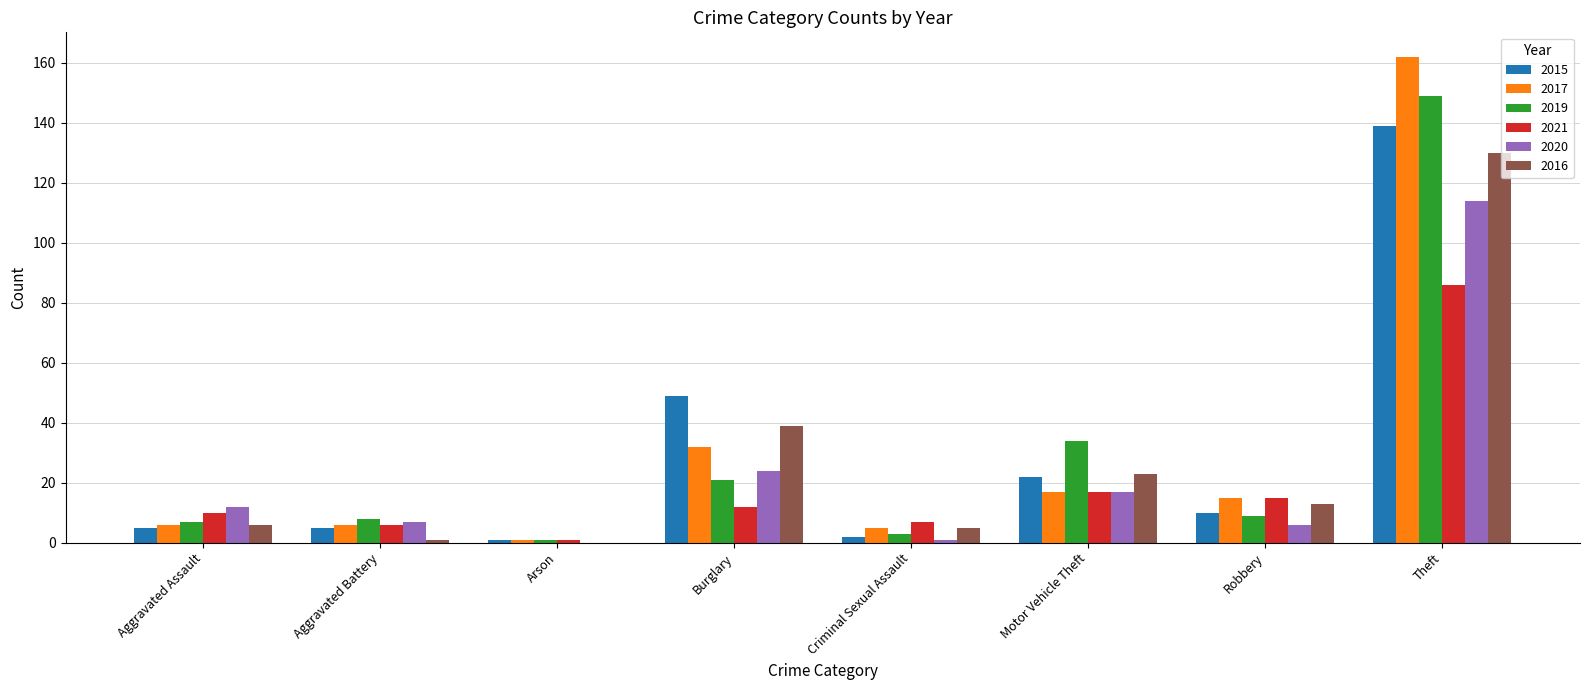

How many data points does each series have?

8